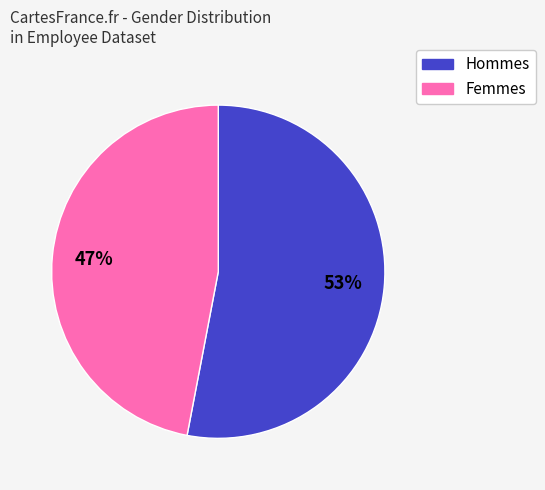

To the nearest percent, what is the difference between the largest and smallest slice percentages?

6%